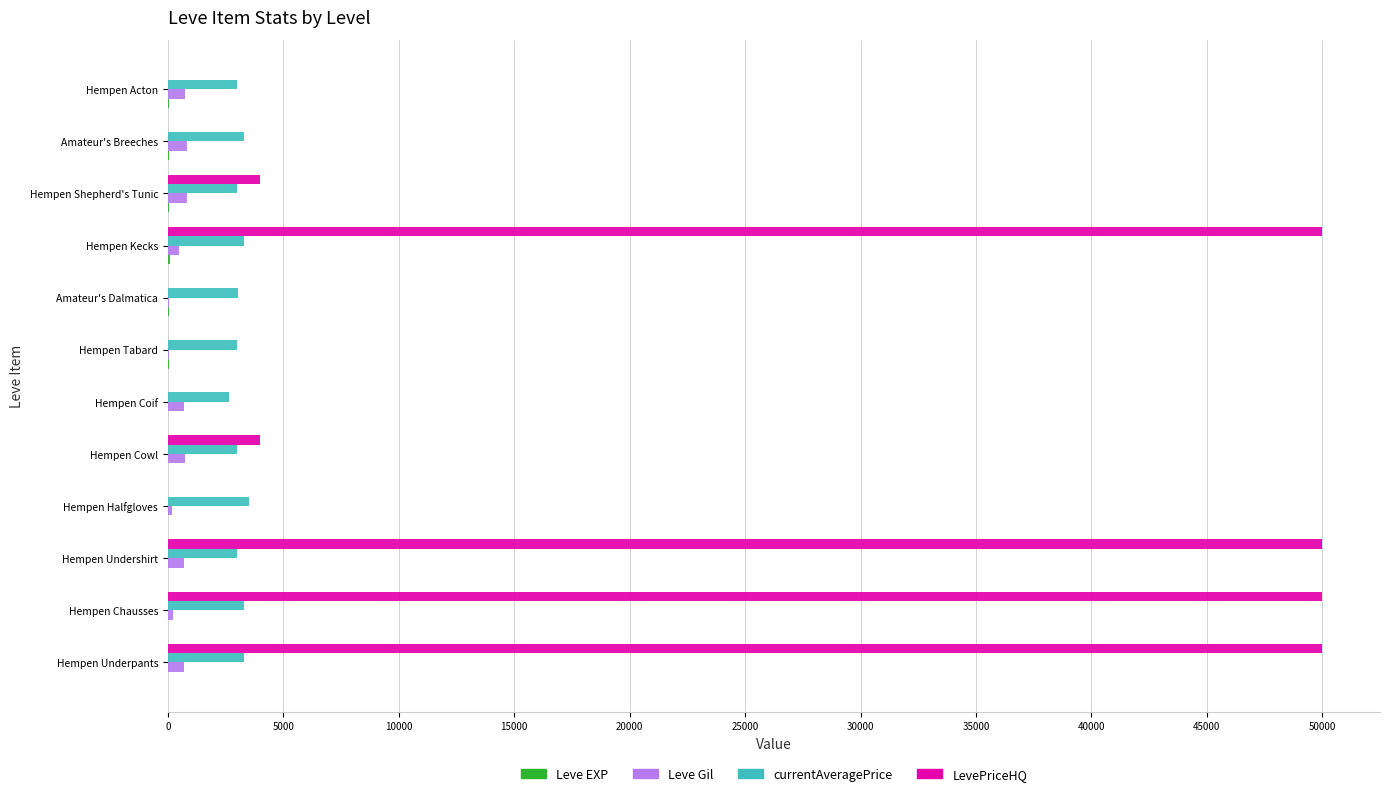

What is the sum of all LevePriceHQ values?

208020